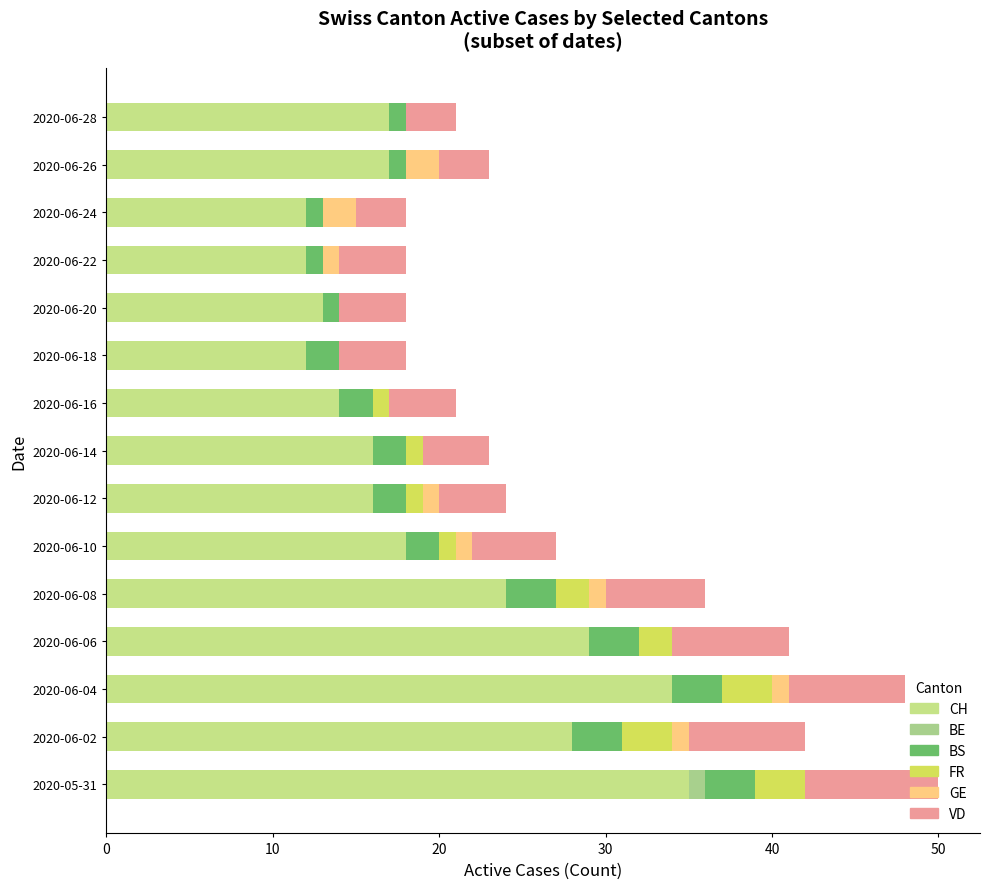

How many categories are shown in the chart?

15